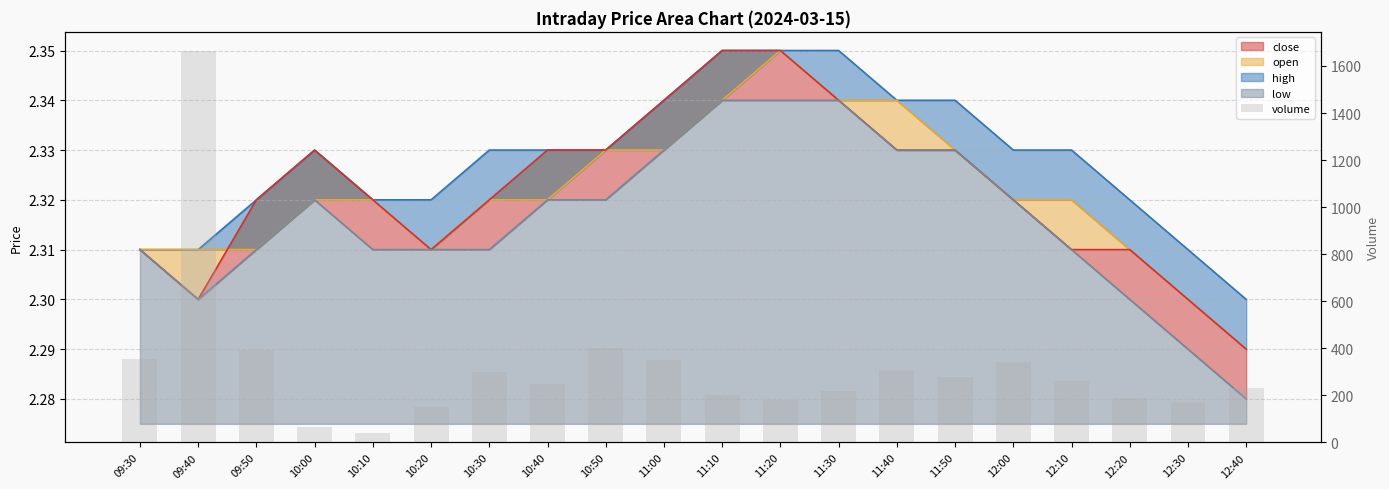

Read the value at 10:20, to the nearest 10.

150